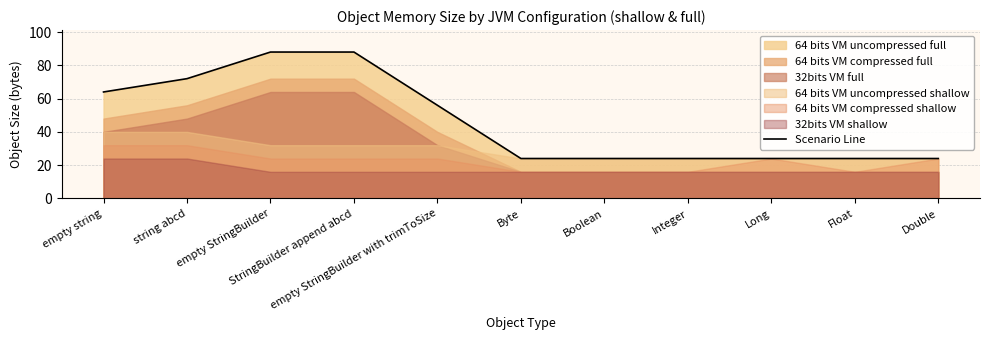

Where is the data nearest to the value 56?

empty StringBuilder with trimToSize